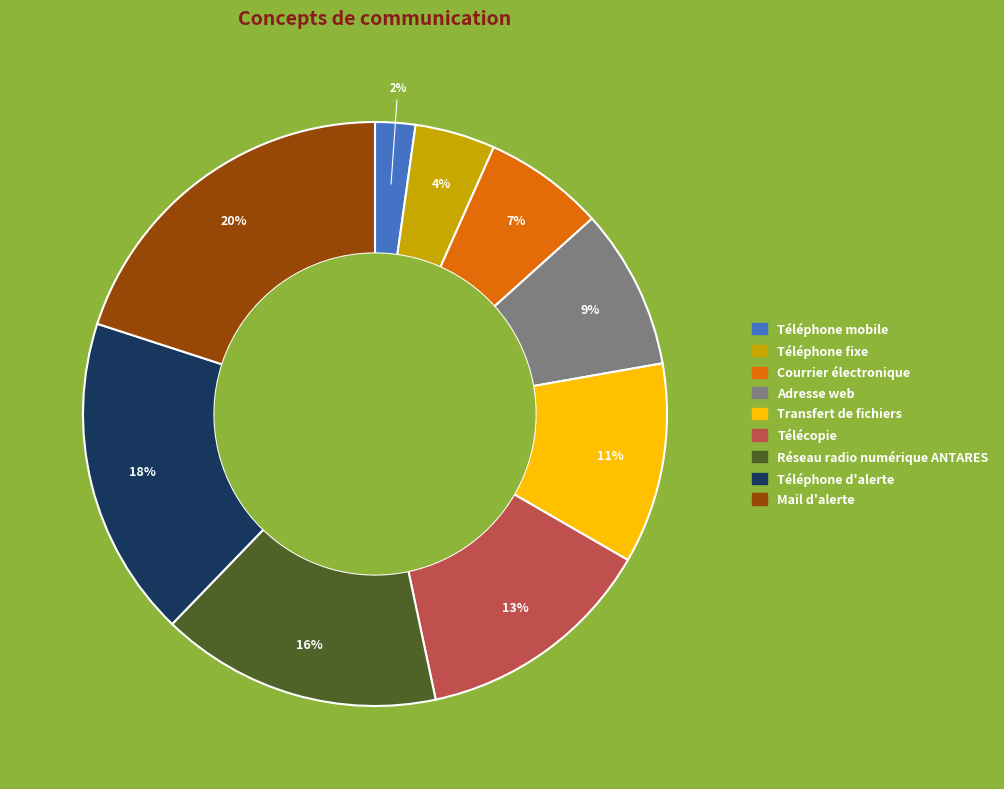

Rank the categories by value from lowest to highest.

Téléphone mobile, Téléphone fixe, Courrier électronique, Adresse web, Transfert de fichiers, Télécopie, Réseau radio numérique ANTARES, Téléphone d'alerte, Mail d'alerte